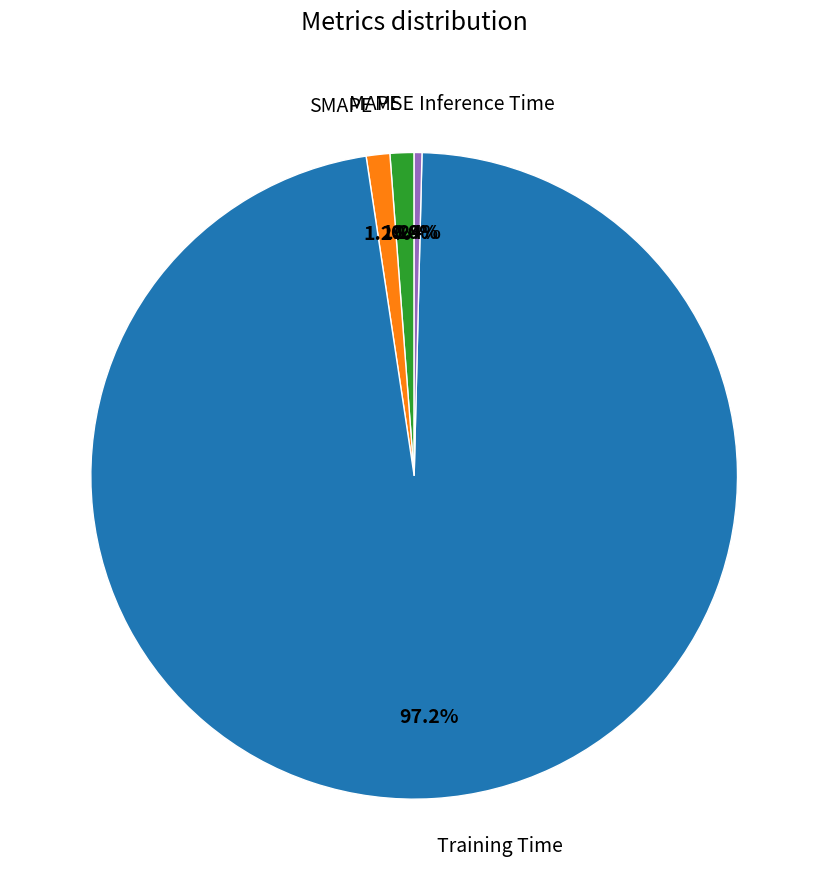

True or false: SMAPE accounts for 15% of the total.

False